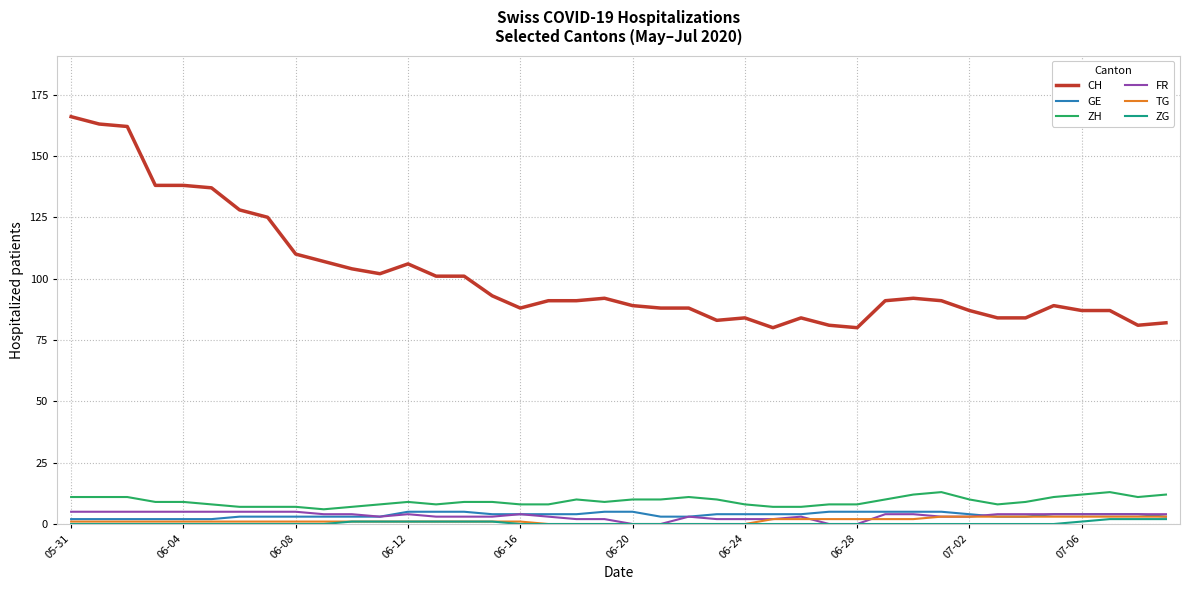

True or false: ZH and GE intersect in this chart.

False